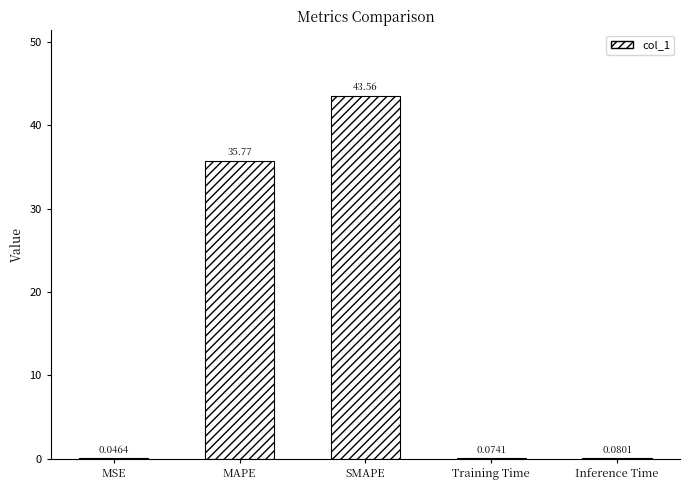

What is the sum of the values at MAPE and Inference Time?

35.9